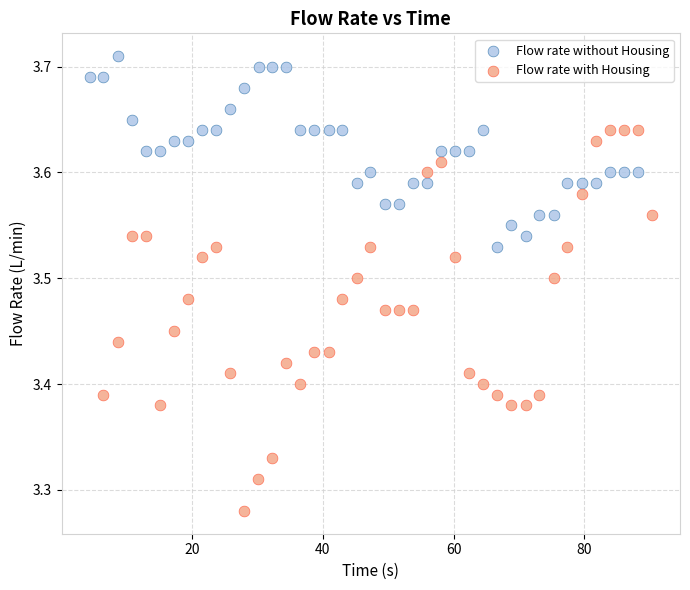

Which series reaches the minimum Y coordinate?

Flow rate with Housing